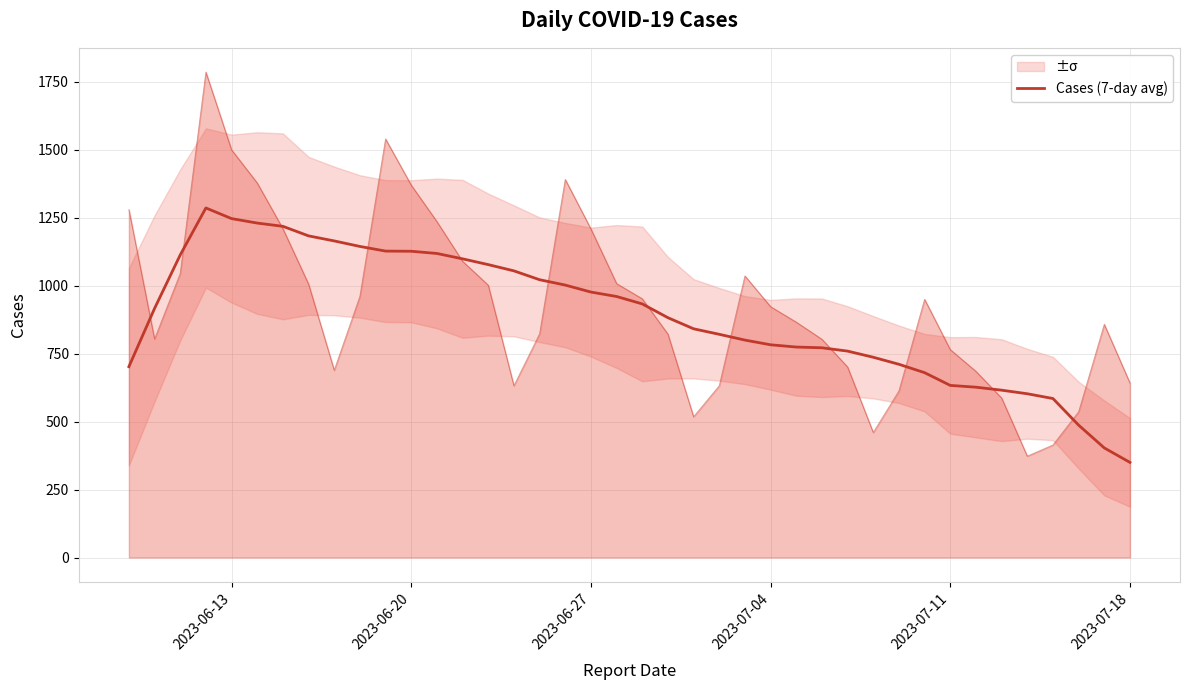

How many values exceed 916?

20